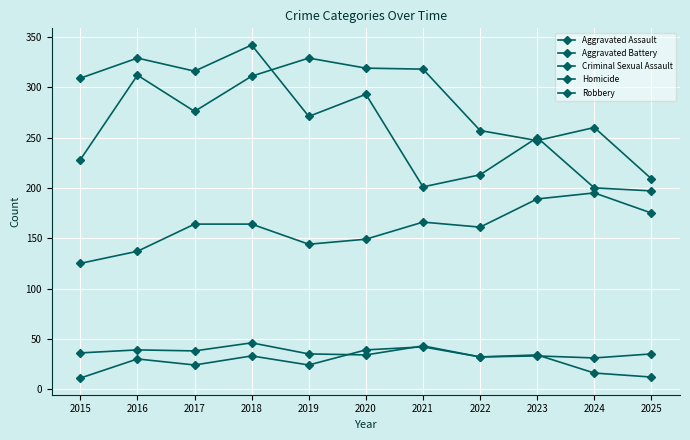

At which category does Robbery reach its first local peak?

2016